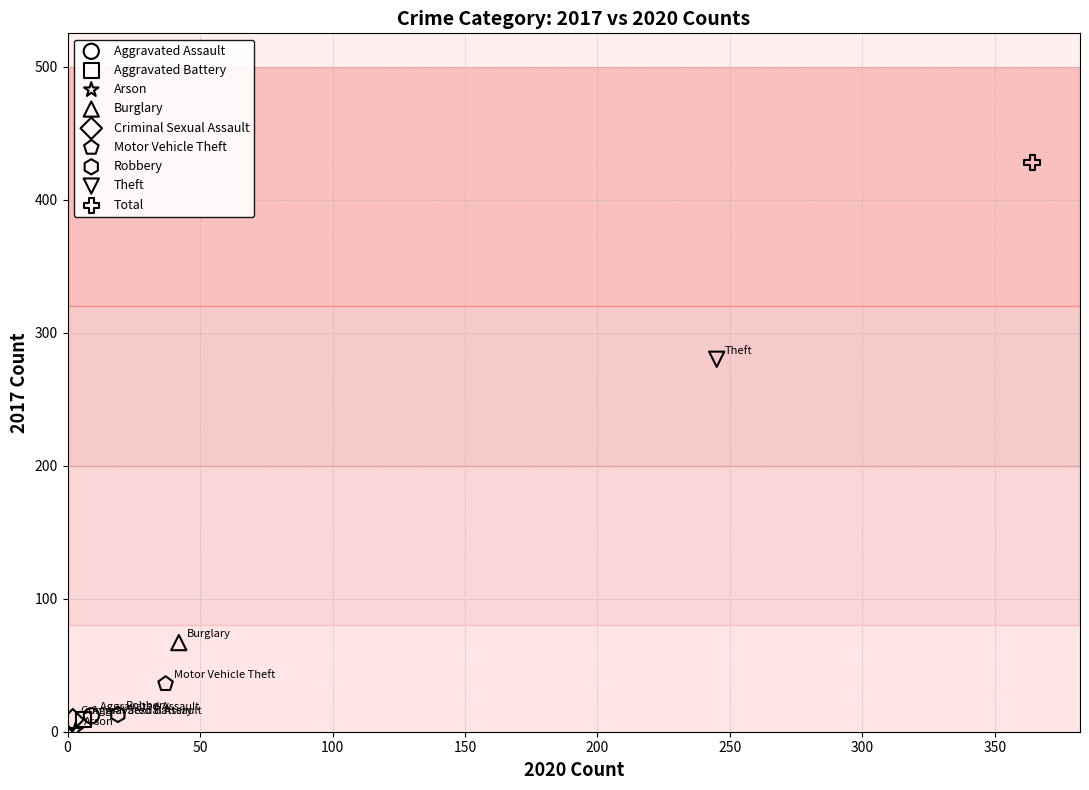

Which series reaches the minimum Y coordinate?

Arson